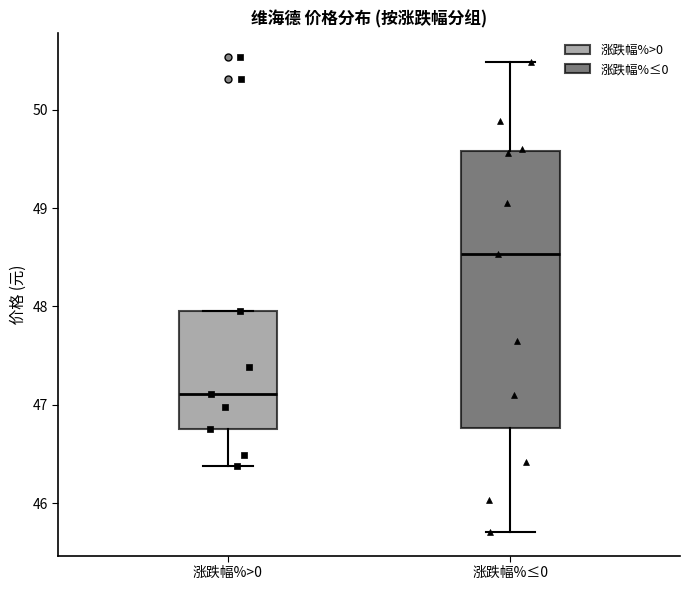

Reading left to right, transcribe this box plot: for each box, give where its median line is, the range the box spans, and where its two whiskers end, as read against the y-axis. The values are not printed on the chart, so give them approximately, as read against the axis.

涨跌幅%>0: median 47.1, box 46.8 to 48.0, whiskers 46.4 to 48.0
涨跌幅%≤0: median 48.5, box 46.8 to 49.6, whiskers 45.7 to 50.5